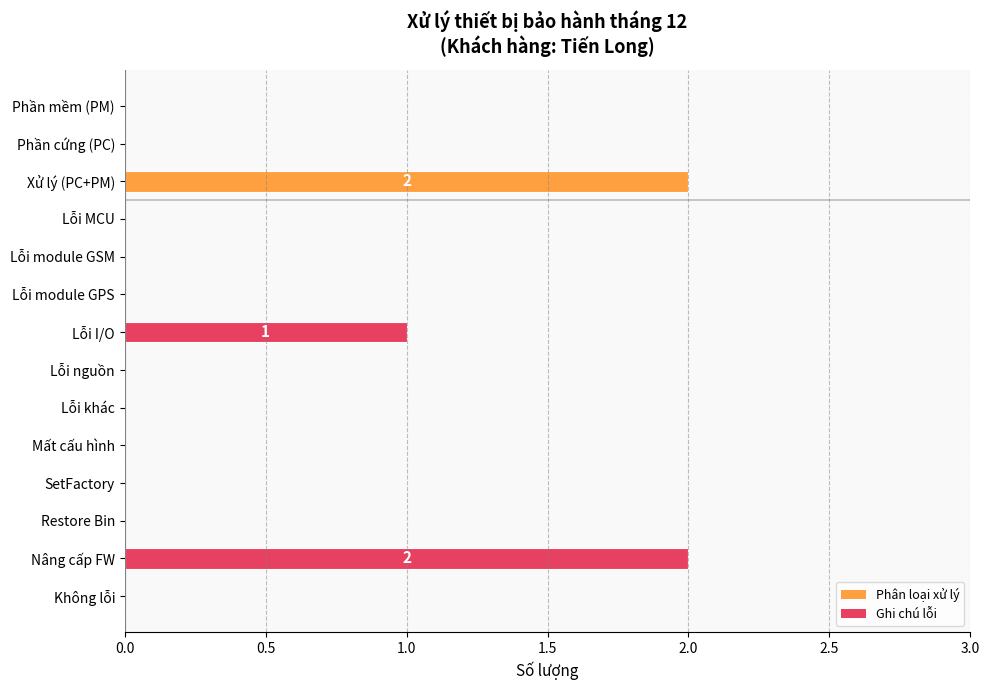

The chart shows a value of 0 at Phần cứng (PC). True or false?

True